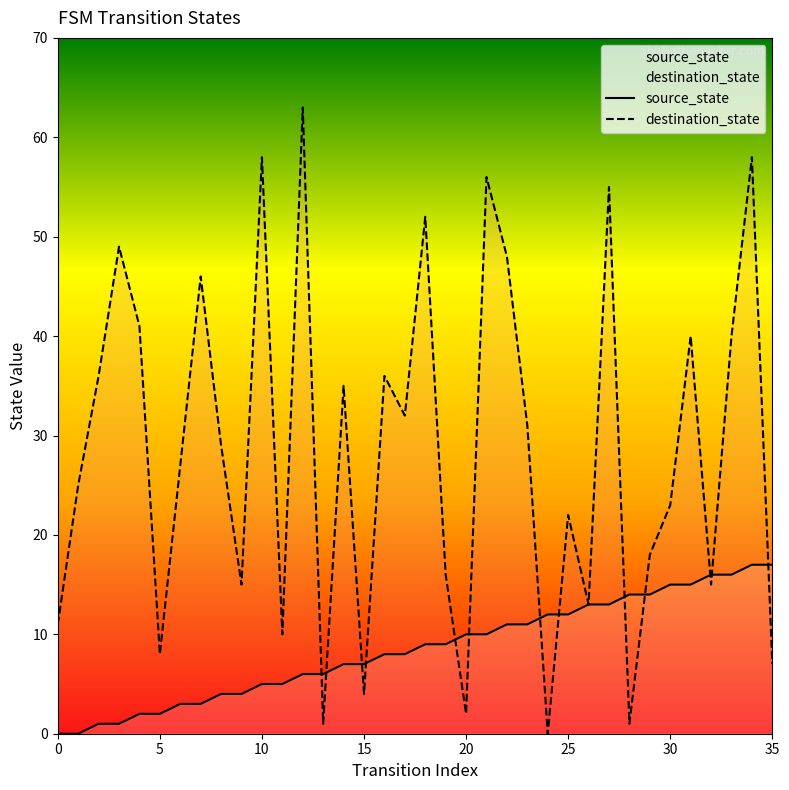

List the series in order of their peak value, highest first.

destination_state, source_state